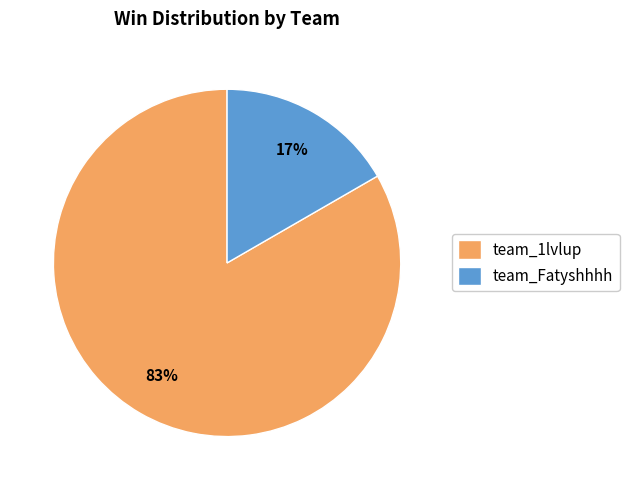

How many segments does this pie chart have?

2